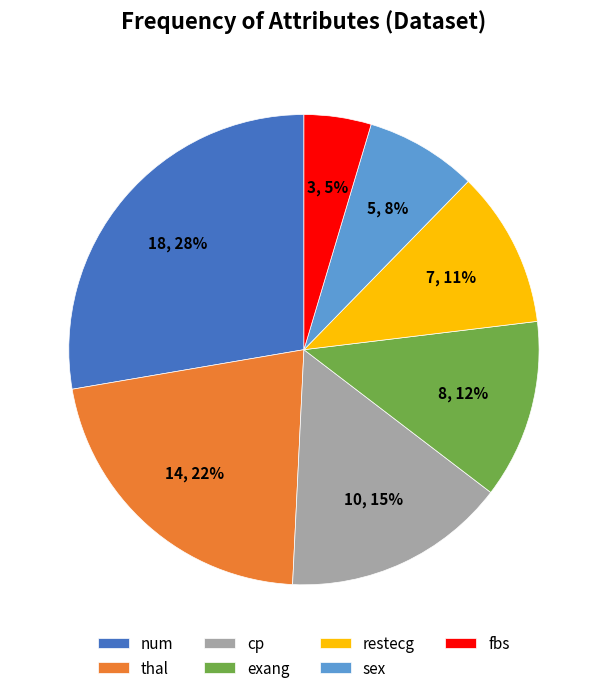

Does any single category account for the majority?

No